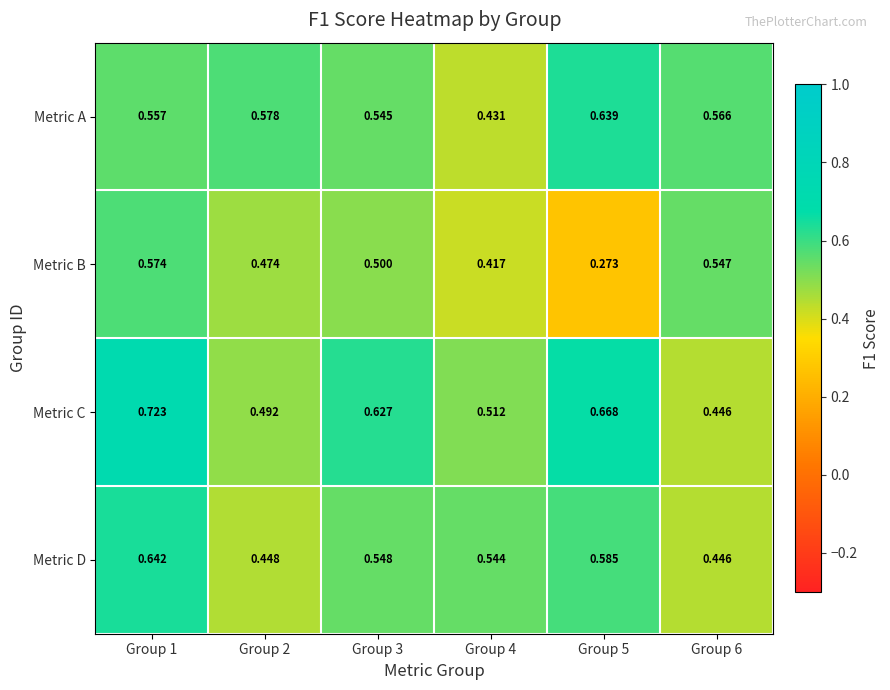

At how many categories does at least one series exceed 0?

6